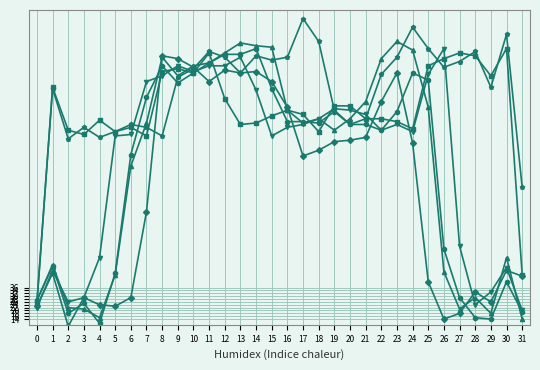

What is the total value across all series at 1?

548